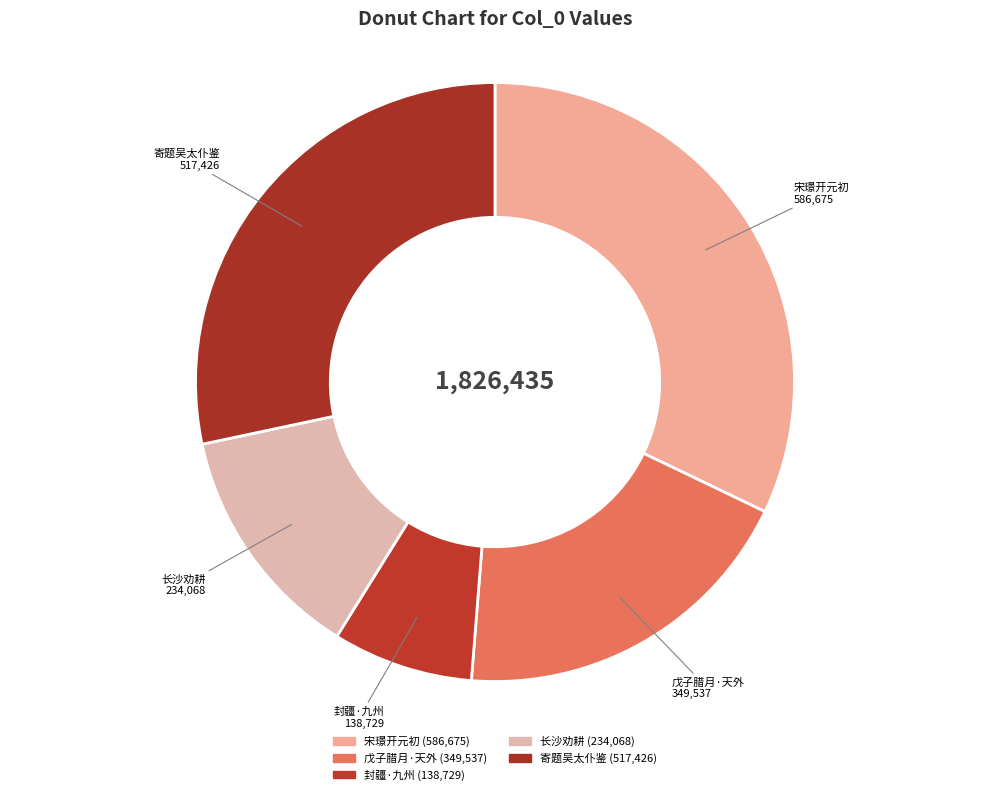

Rank the categories by value from lowest to highest.

封疆·九州皆有山镇兮, 长沙劝耕·是州皆有劝农文, 戊子腊月·天外九州皆敌国, 寄题吴太仆鉴滁州皆山轩, 宋璟开元初璟入相广州吏民为璟立遗爱碑璟上言在州无异迹请敕禁之于是他州皆不敢立